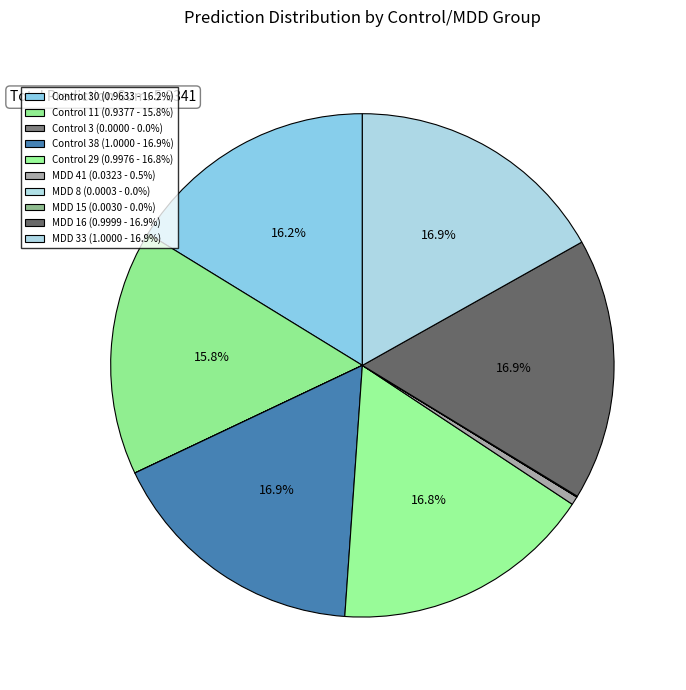

Rank the categories by value from highest to lowest.

MDD 33, Control 38, MDD 16, Control 29, Control 30, Control 11, MDD 41, MDD 15, MDD 8, Control 3